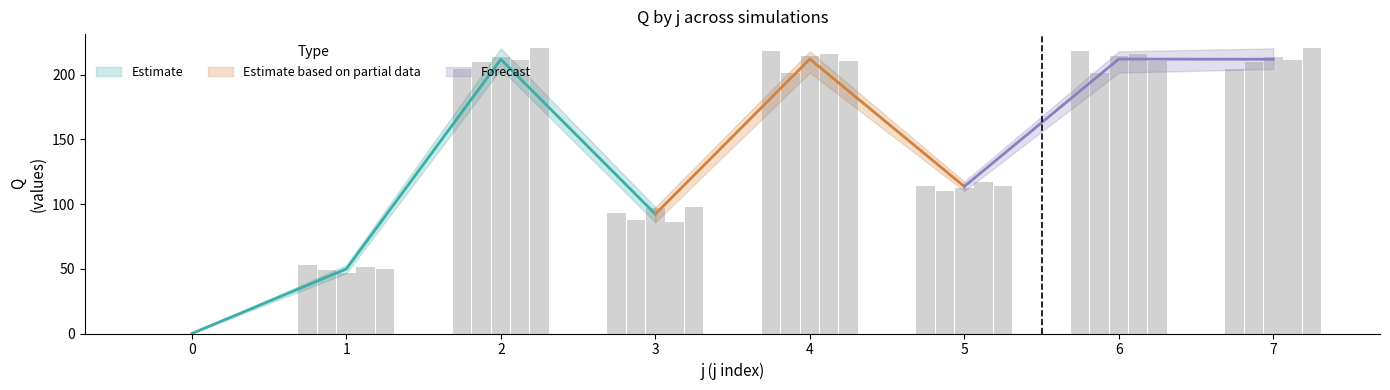

Reading left to right, transcribe all the data shown in this chart.

s1: 0=0.0	1=52.9	2=204.4	3=93.0	4=218.0	5=114.2	6=218.0	7=204.4
s2: 0=0.0	1=48.8	2=209.8	3=87.8	4=201.6	5=110.2	6=201.6	7=209.8
s3: 0=0.0	1=46.6	2=213.9	3=97.2	4=214.4	5=112.2	6=214.4	7=213.9
s4: 0=0.0	1=51.3	2=211.2	3=86.0	4=215.8	5=117.4	6=215.8	7=211.2
s5: 0=0.0	1=50.0	2=220.4	3=97.7	4=210.8	5=114.2	6=210.8	7=220.4